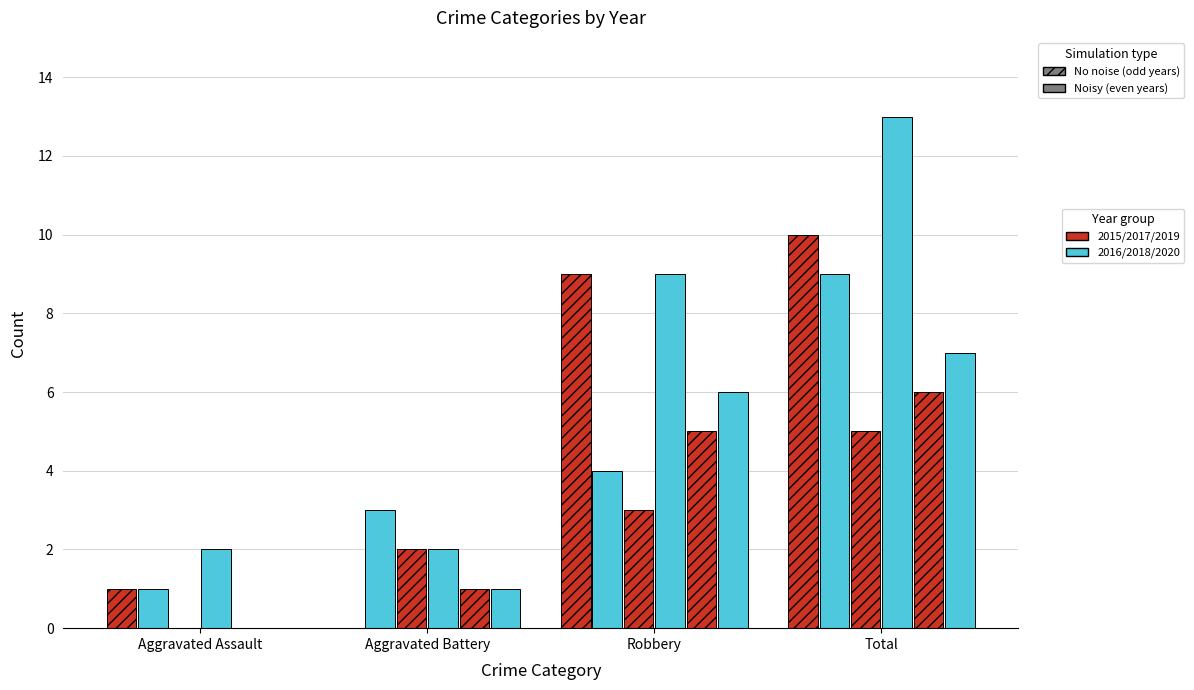

The 2018 series shows 9 at Robbery. True or false?

True